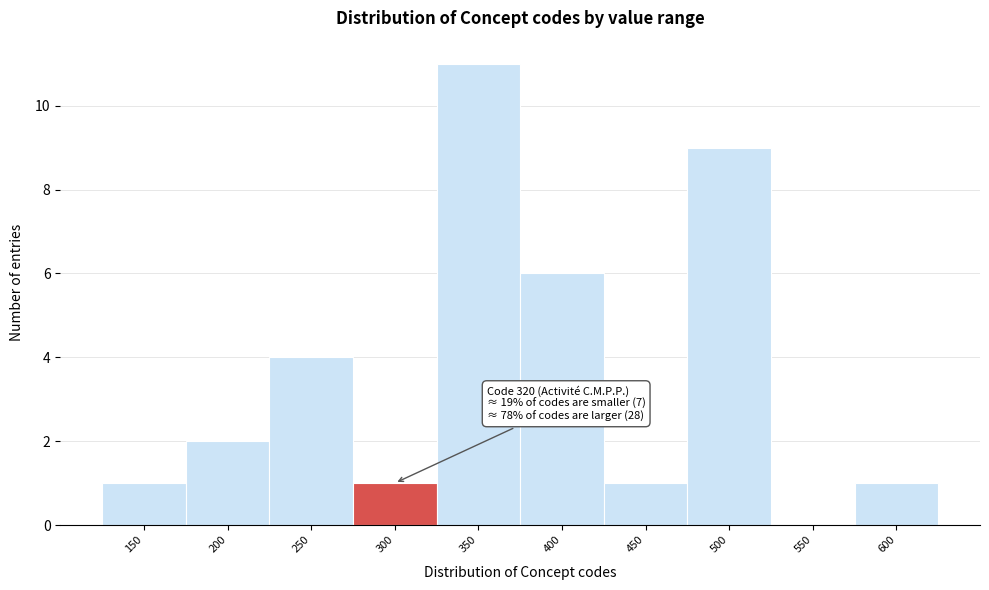

Reading left to right, transcribe all the data shown in this chart.

150=1	200=2	250=4	300=1	350=11	400=6	450=1	500=9	550=0	600=1